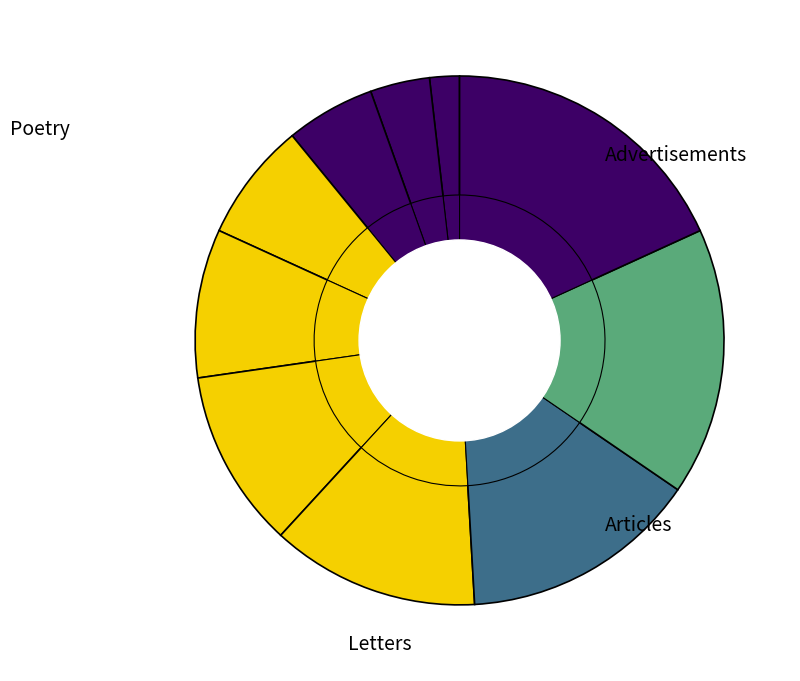

Does EXE Account represent more than half of the total?

No